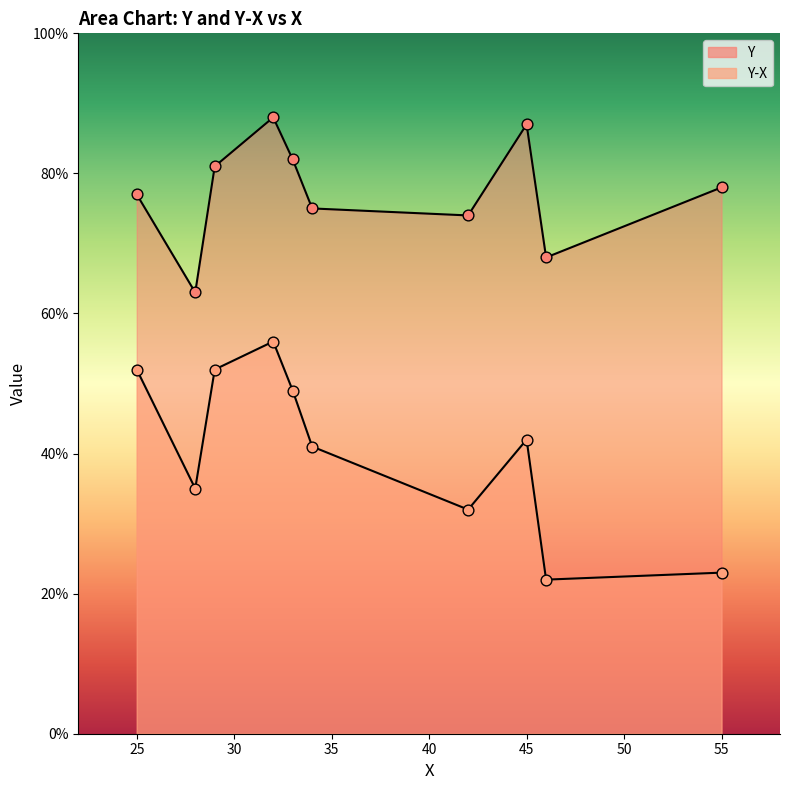

At which category is the sum across all series the highest?

32